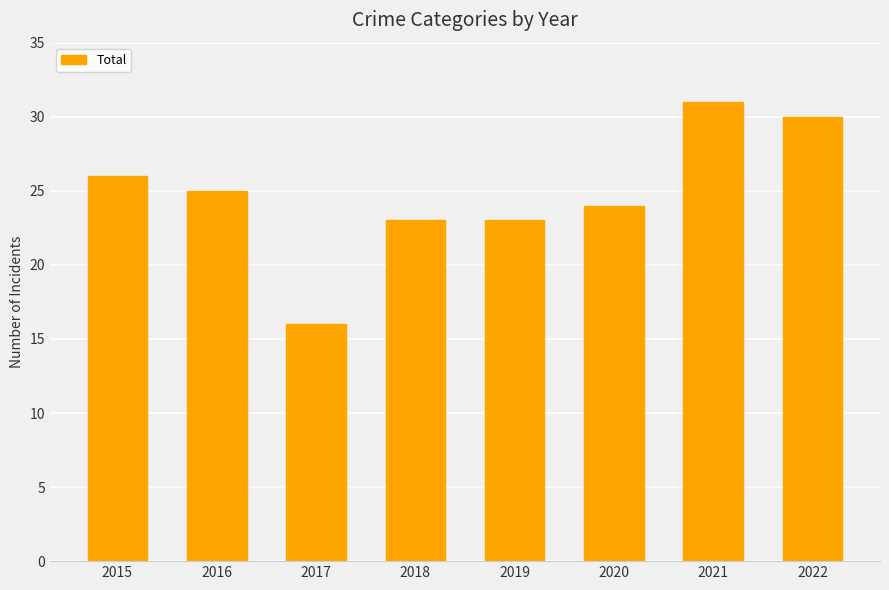

True or false: the data shows 12 at 2022.

False